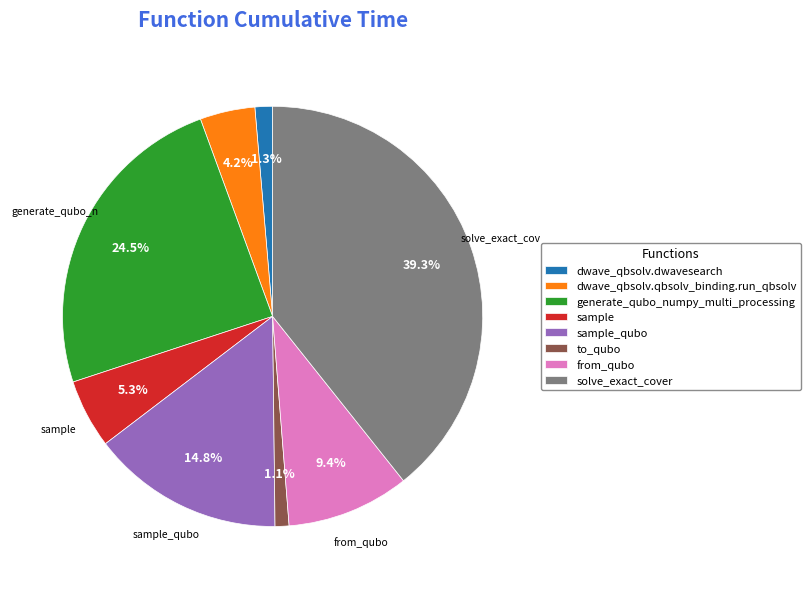

How many segments does this pie chart have?

8